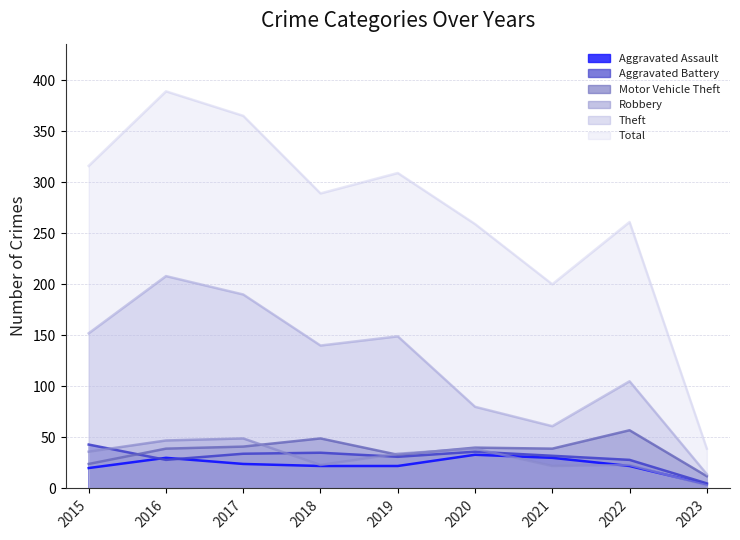

Which label corresponds to the smallest value in the chart?

2023